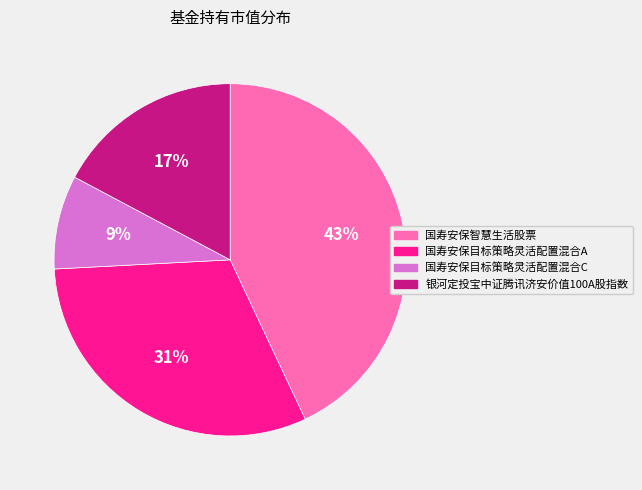

The 银河定投宝中证腾讯济安价值100A股指数 slice represents 10% of the pie. True or false?

False